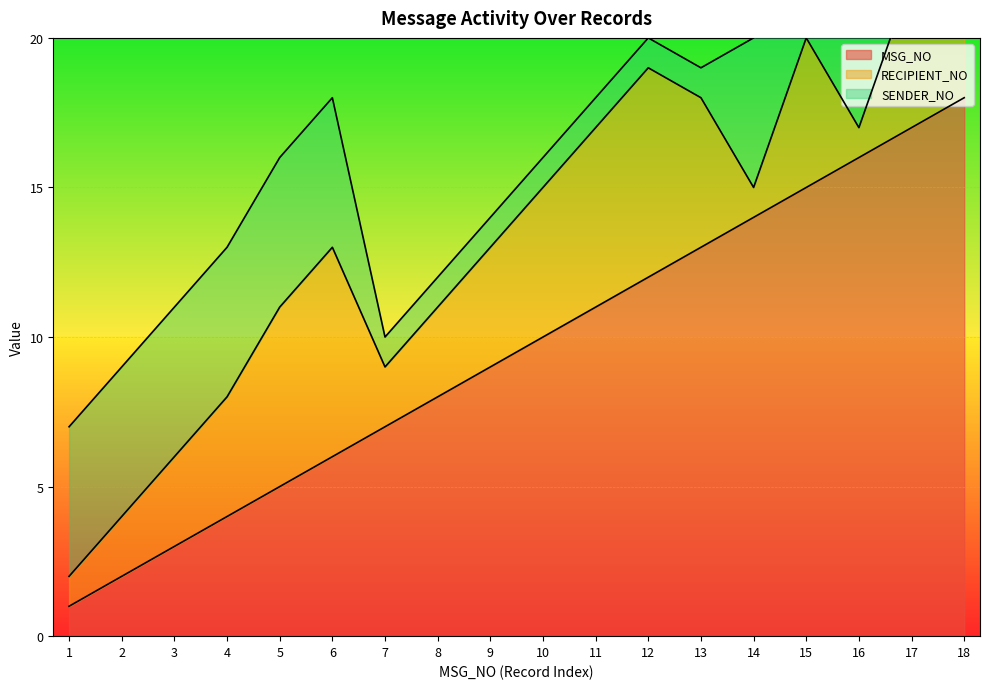

At which category is the sum across all series the highest?

18